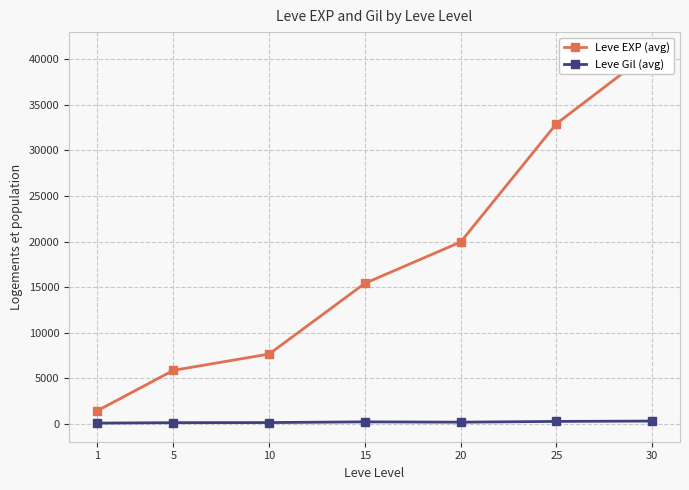

Which category has the highest value in the Leve EXP (avg) series?

30